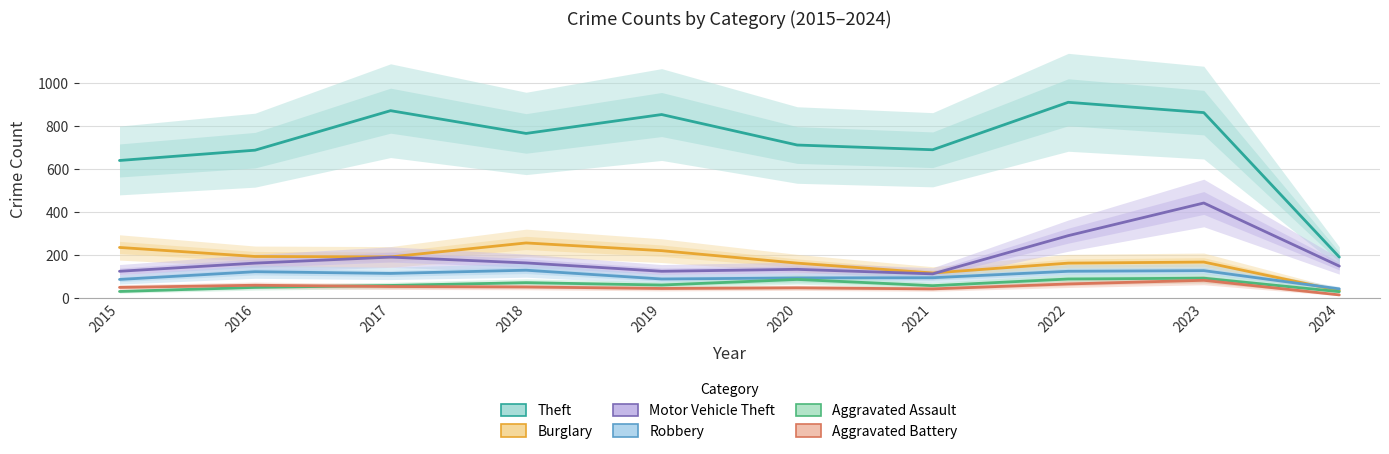

What is the maximum value for Robbery?

130